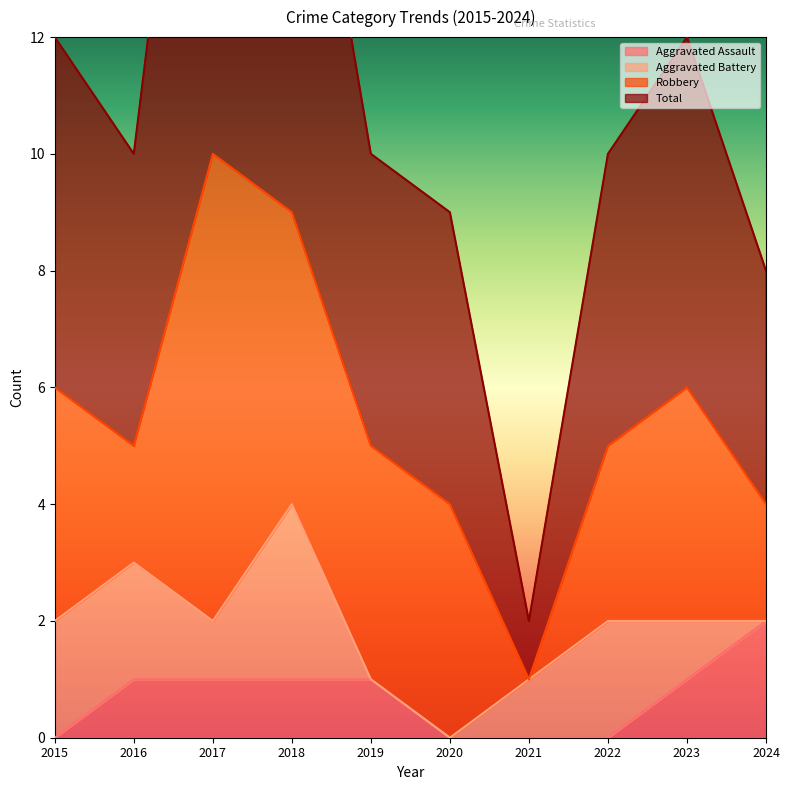

At which category does Total reach its first local valley?

2016